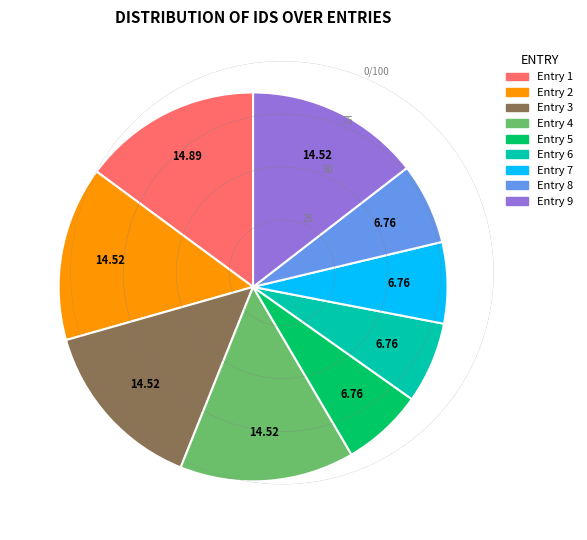

Do Entry 8 and Entry 9 together represent more than half of the pie?

No